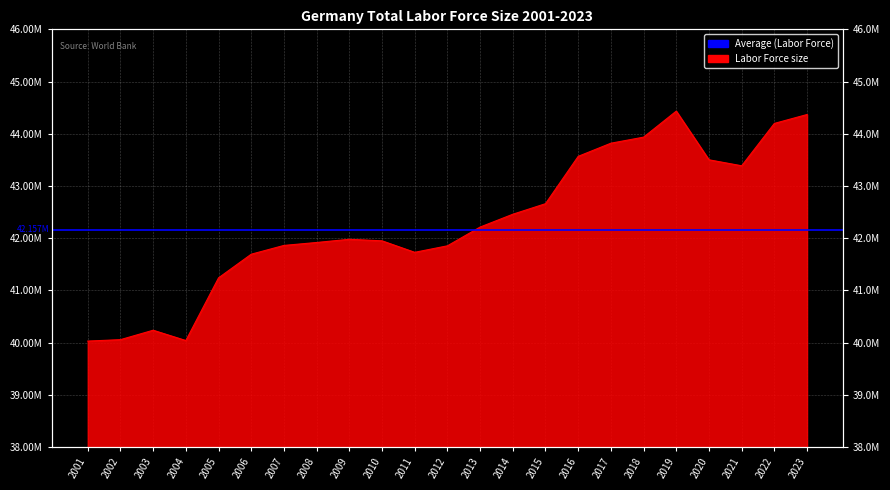

What is the ratio of the value at 2008 to the value at 2015?

1.0